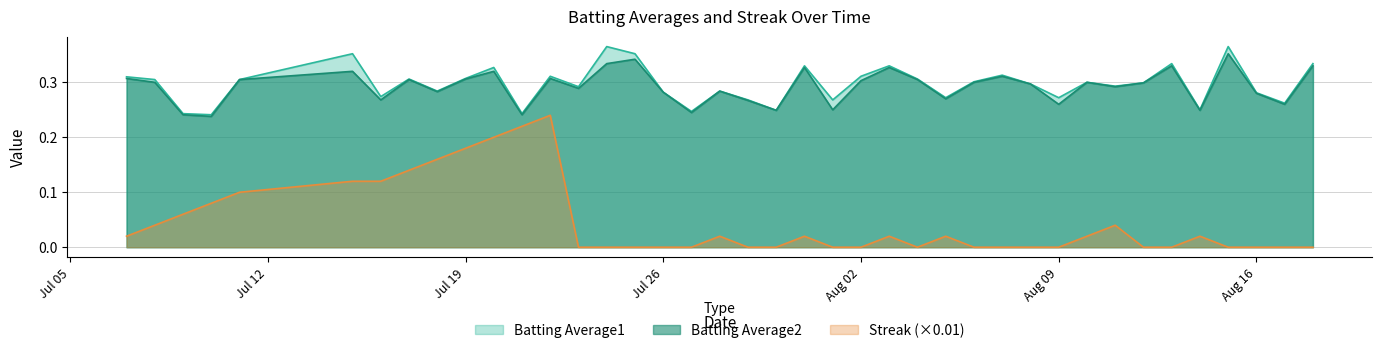

Which series has the widest spread of values?

Streak (×0.01)